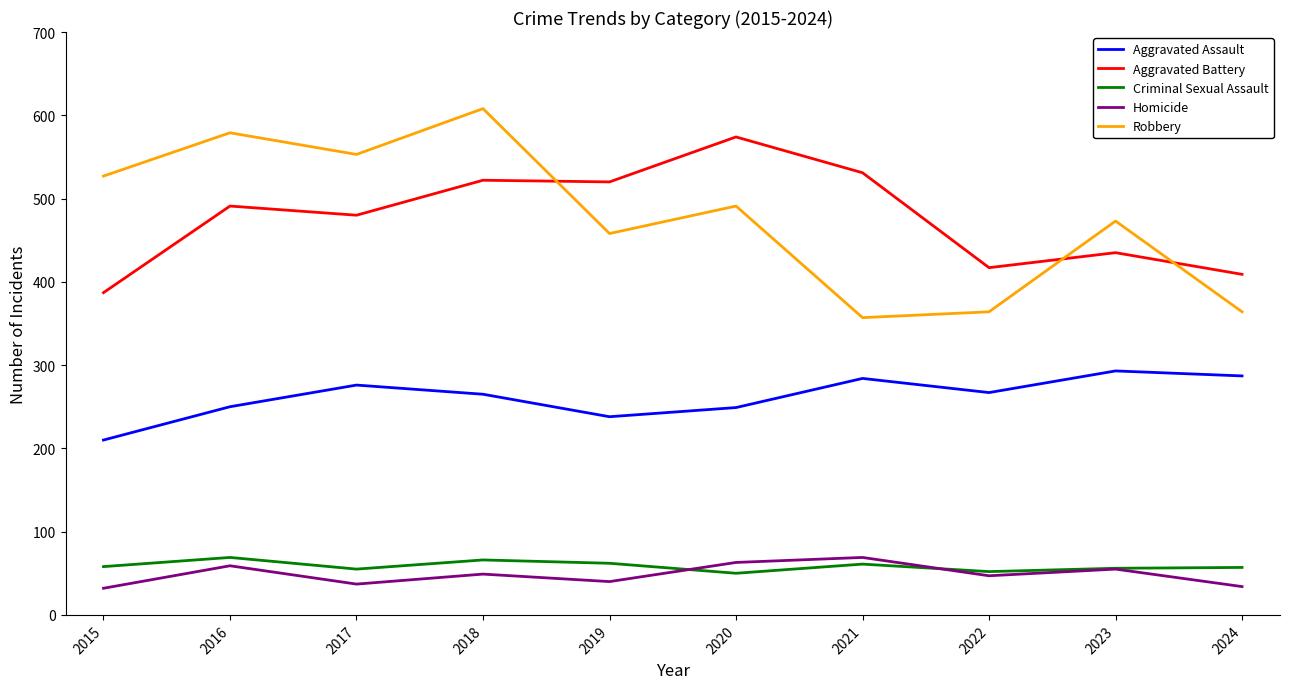

Is the value of Aggravated Battery at 2023 greater than the value of Homicide at 2021?

Yes